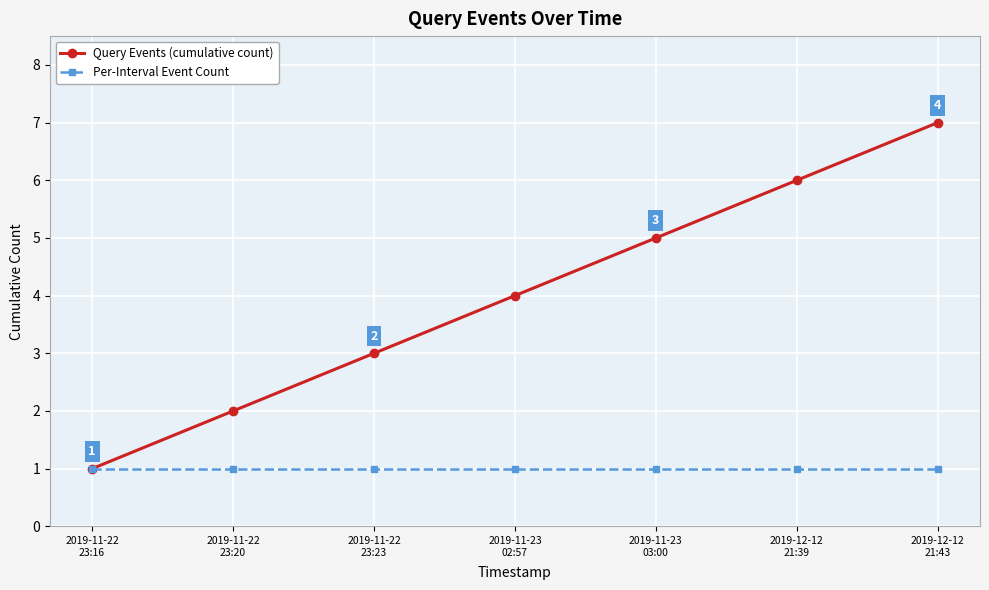

What is the highest value of the Query Events (cumulative count) series?

7